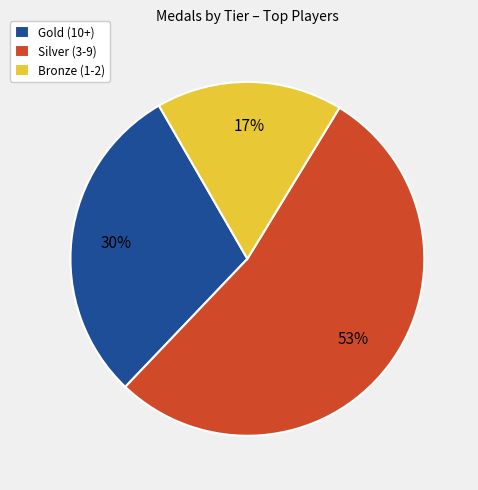

To the nearest percent, what is the difference between the largest and smallest slice percentages?

36%